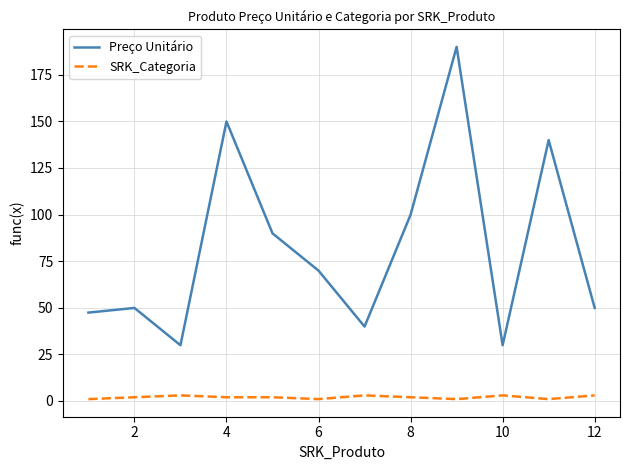

Count the number of data series in this chart.

2